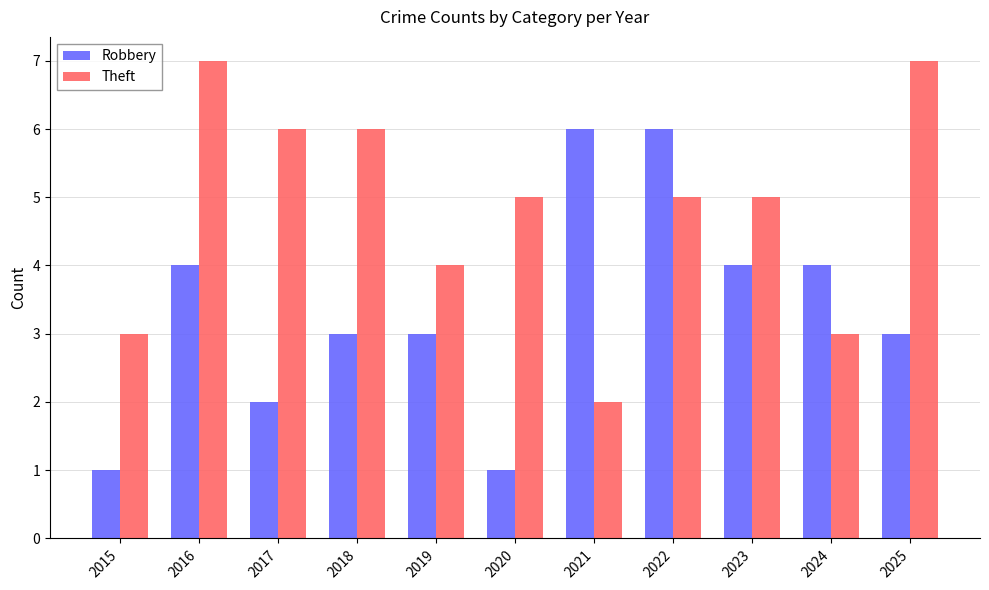

Reading left to right, list all the values displayed in this chart.

Robbery: 1	4	2	3	3	1	6	6	4	4	3
Theft: 3	7	6	6	4	5	2	5	5	3	7